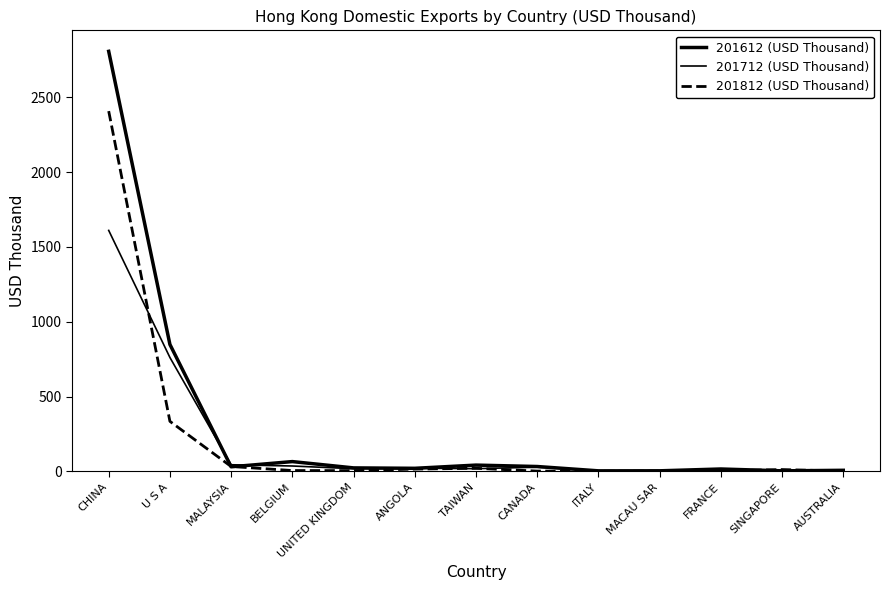

Reading left to right, what are all the values shown in this chart?

201612 (USD Thousand): CHINA=2806.4	U S A=847.8	MALAYSIA=30.3	BELGIUM=65.1	UNITED KINGDOM=23.0	ANGOLA=20.2	TAIWAN=41.7	CANADA=32.2	ITALY=3.3	MACAU SAR=3.5	FRANCE=15.7	SINGAPORE=3.3	AUSTRALIA=6.9
201712 (USD Thousand): CHINA=1609.8	U S A=760.7	MALAYSIA=44.0	BELGIUM=35.6	UNITED KINGDOM=17.5	ANGOLA=20.9	TAIWAN=17.7	CANADA=27.7	ITALY=2.0	MACAU SAR=4.9	FRANCE=4.8	SINGAPORE=0.8	AUSTRALIA=2.3
201812 (USD Thousand): CHINA=2407.0	U S A=334.1	MALAYSIA=32.2	BELGIUM=5.3	UNITED KINGDOM=4.7	ANGOLA=15.1	TAIWAN=20.4	CANADA=1.7	ITALY=0.2	MACAU SAR=0.9	FRANCE=3.1	SINGAPORE=11.9	AUSTRALIA=1.2